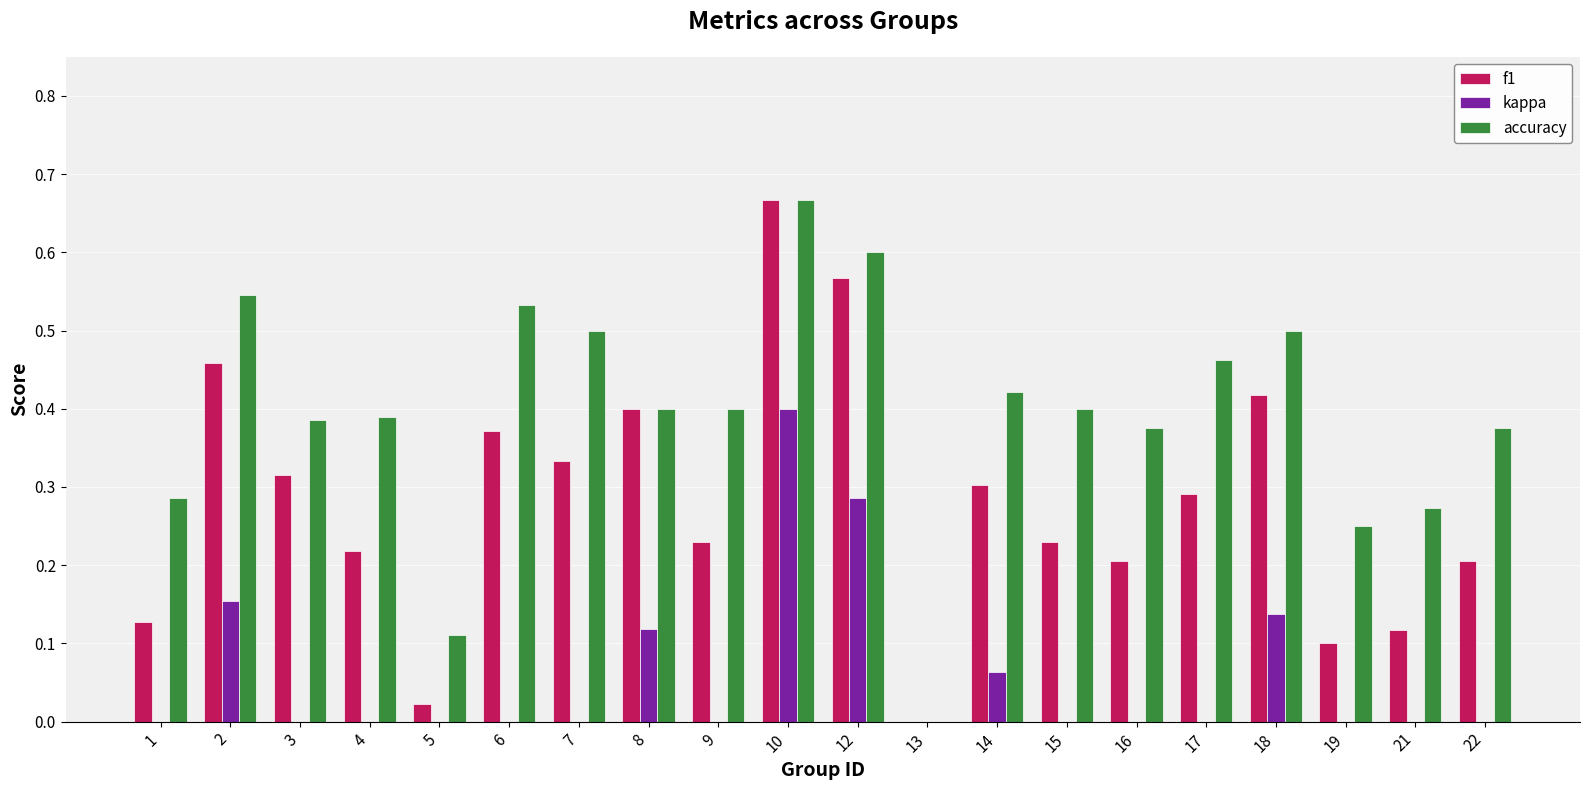

What is the total value across all series at 7?

0.8